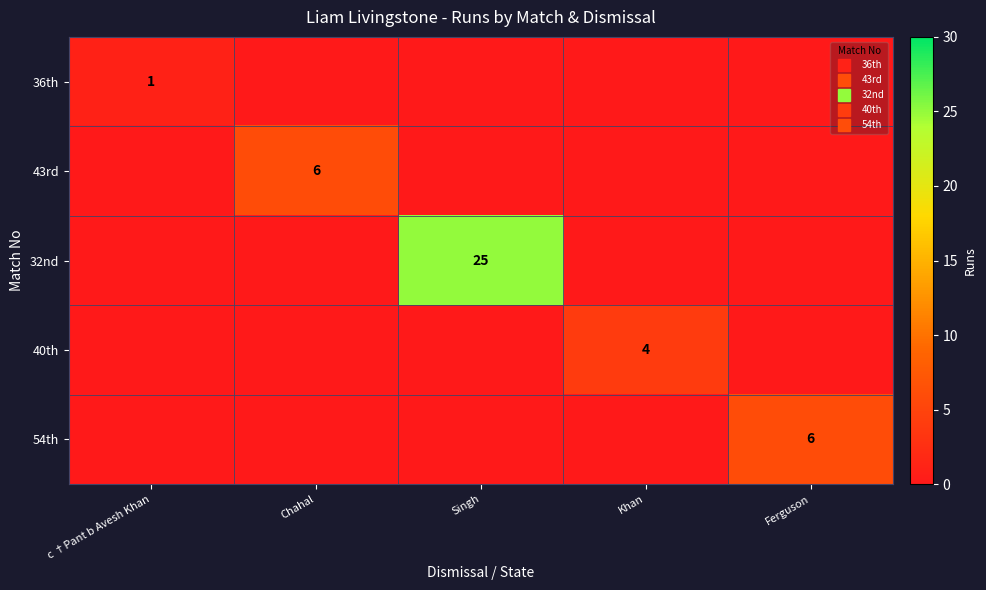

At which label does 43rd reach its minimum?

c †Pant b Avesh Khan